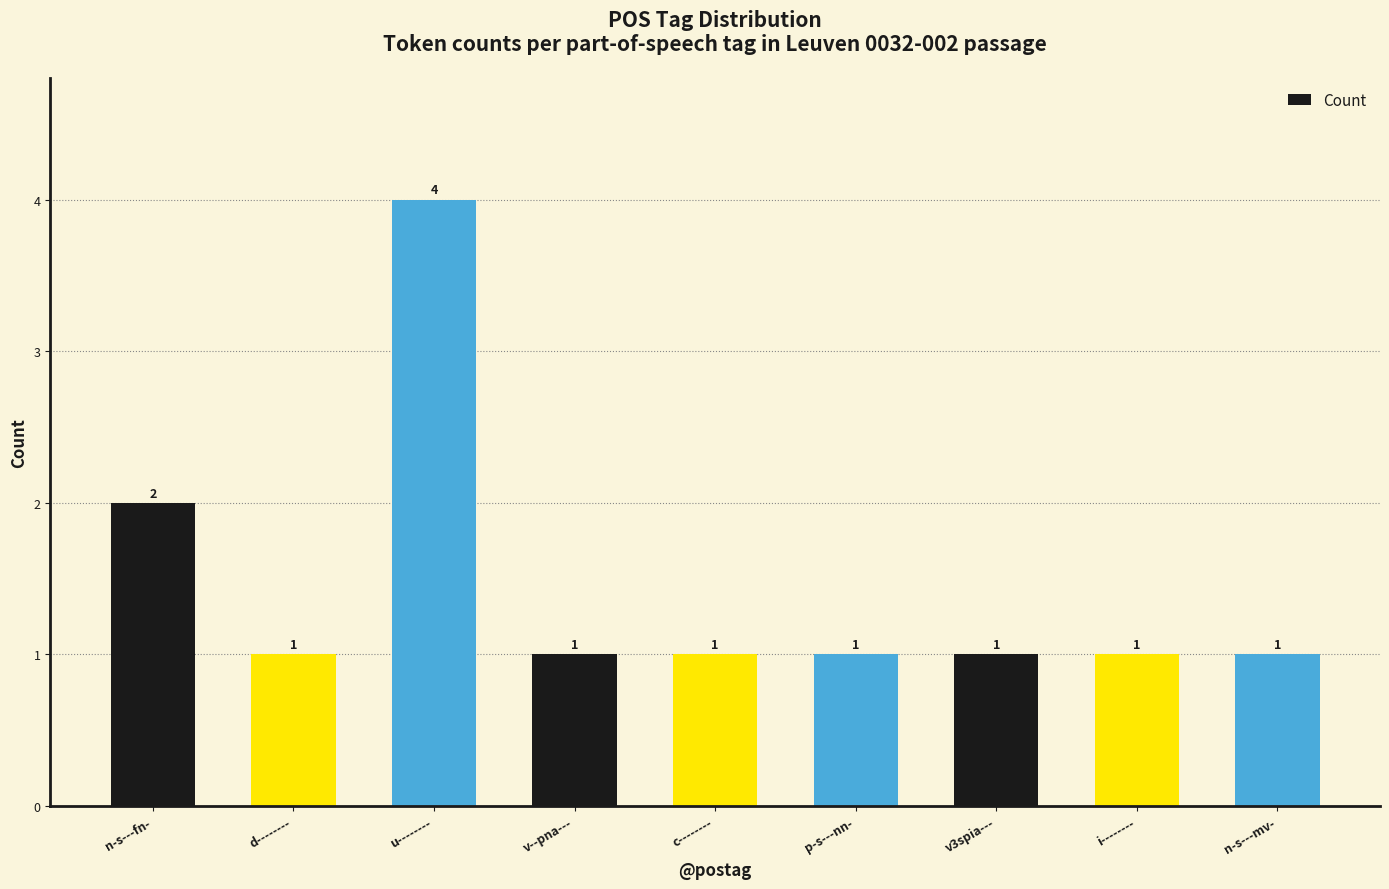

Reading left to right, list all the values displayed in this chart.

n-s---fn-=2	d--------=1	u--------=4	v--pna---=1	c--------=1	p-s---nn-=1	v3spia---=1	i--------=1	n-s---mv-=1